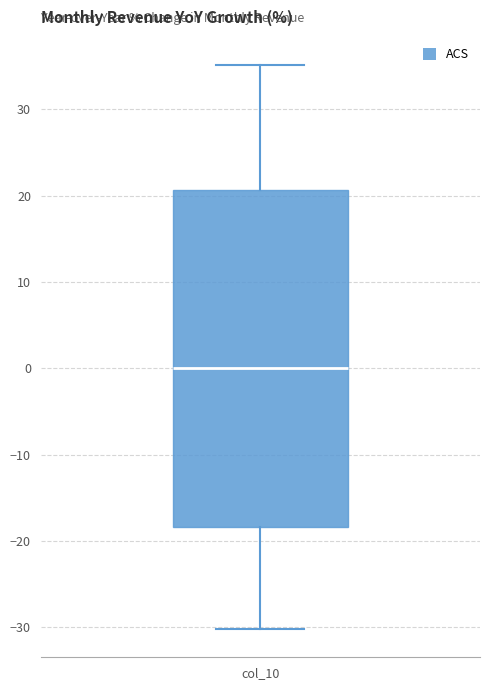

Transcribe this box plot: give where the median line is, the range the box spans, and where the two whiskers end, as read against the y-axis. The values are not printed on the chart, so give them approximately, as read against the axis.

median 0, box -18 to 21, whiskers -30 to 35